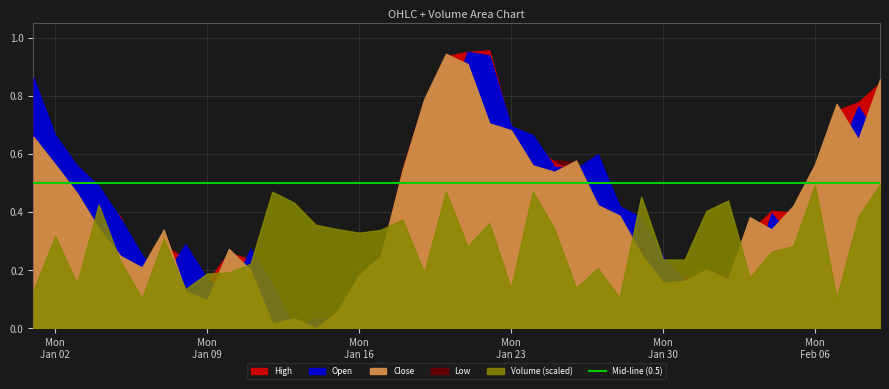

What is the value of the Low point at the 23rd from the left?

0.7